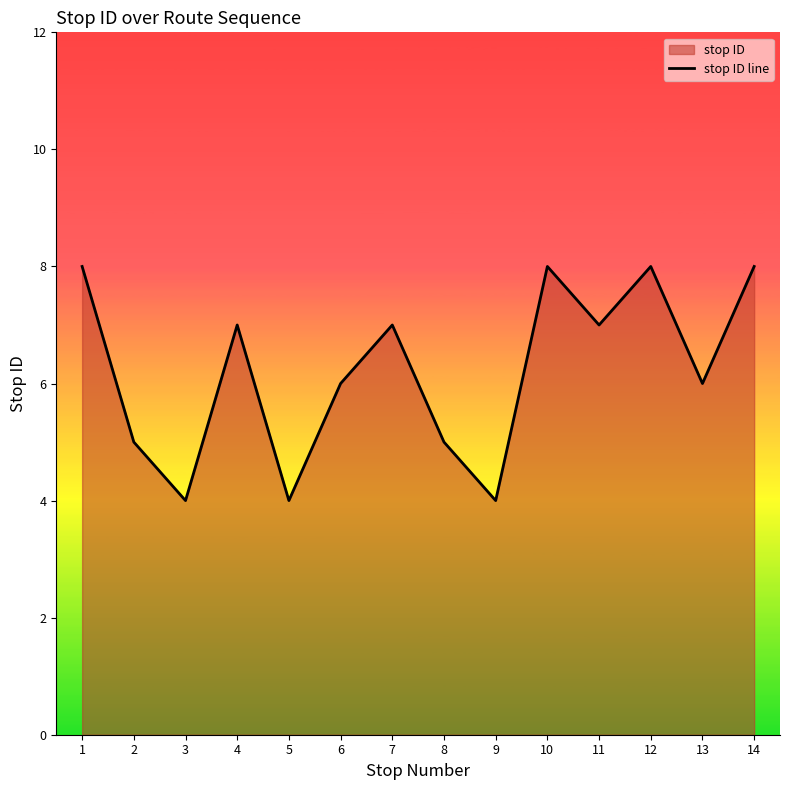

The chart shows a value of 1 at 8. True or false?

False